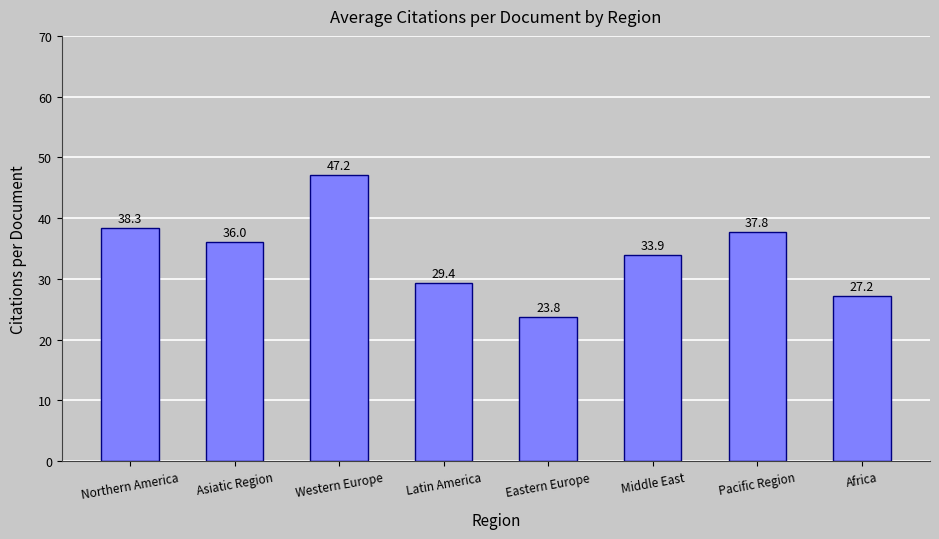

The chart shows a value of 36.0 at Asiatic Region. True or false?

True